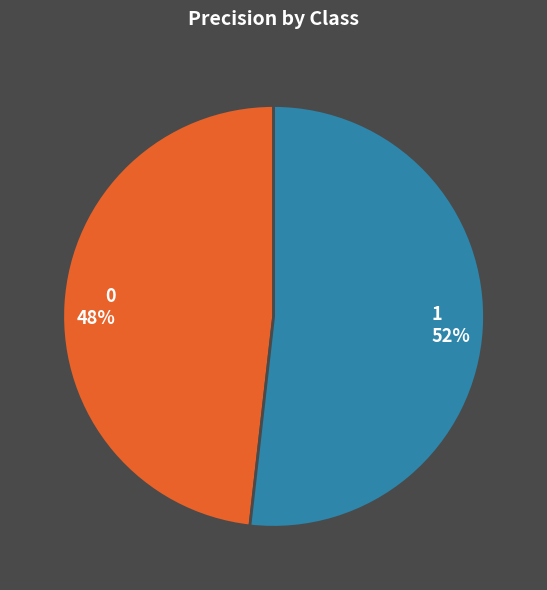

Which has a higher value, 0 or 1?

1